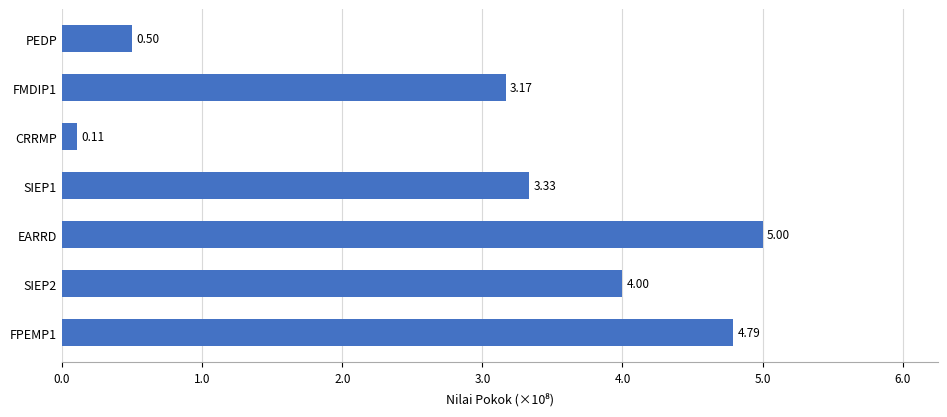

What is the difference between the values at SIEP1 and EARRD?

1.7